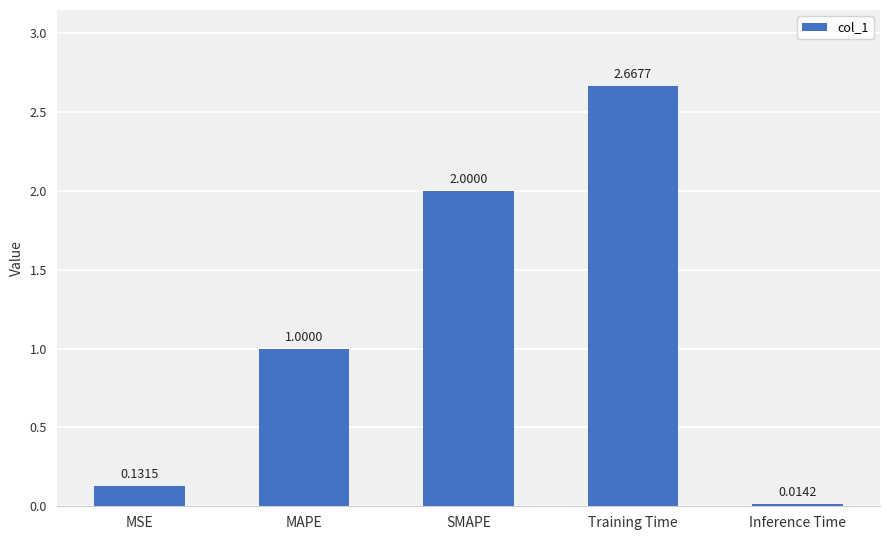

Rank the categories by value from highest to lowest.

Training Time, SMAPE, MAPE, MSE, Inference Time